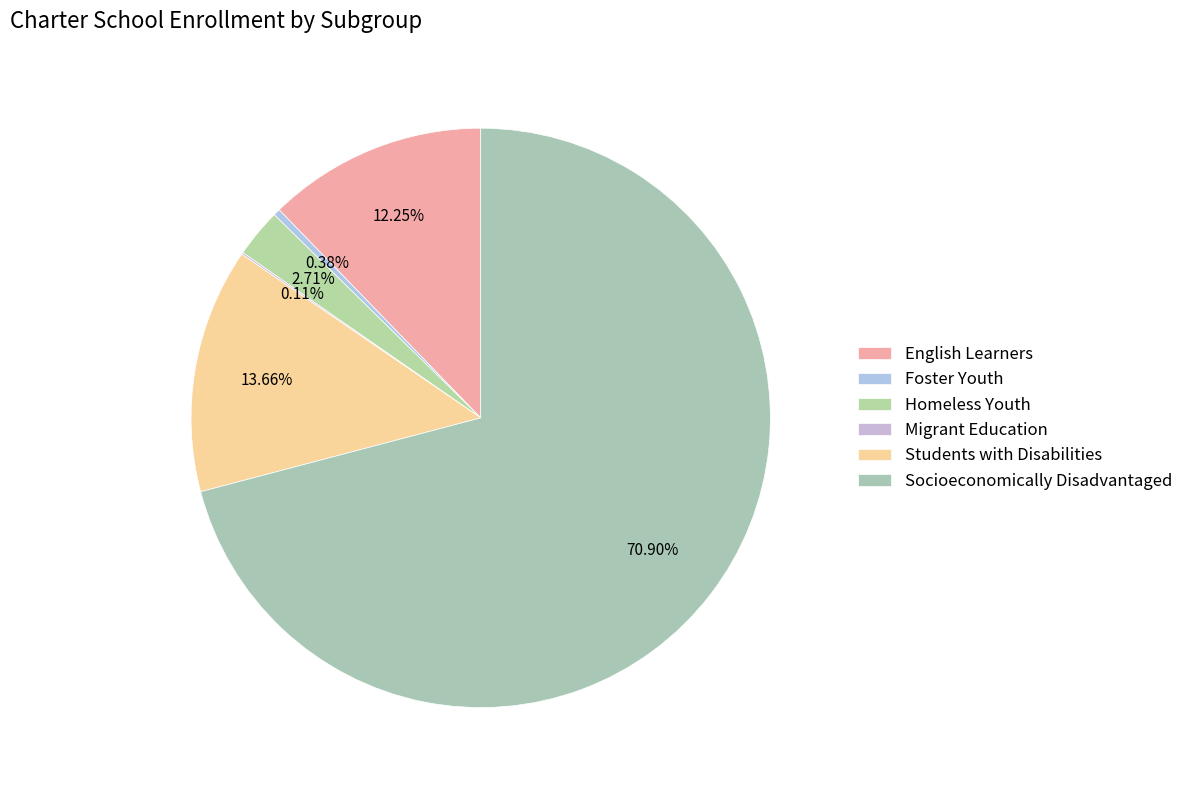

Is there any slice that represents more than half of the pie?

Yes